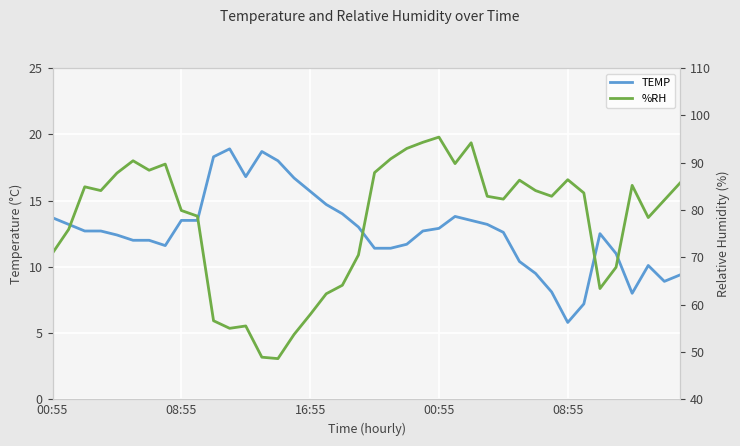

Does the chart display data point markers on the line(s)?

No